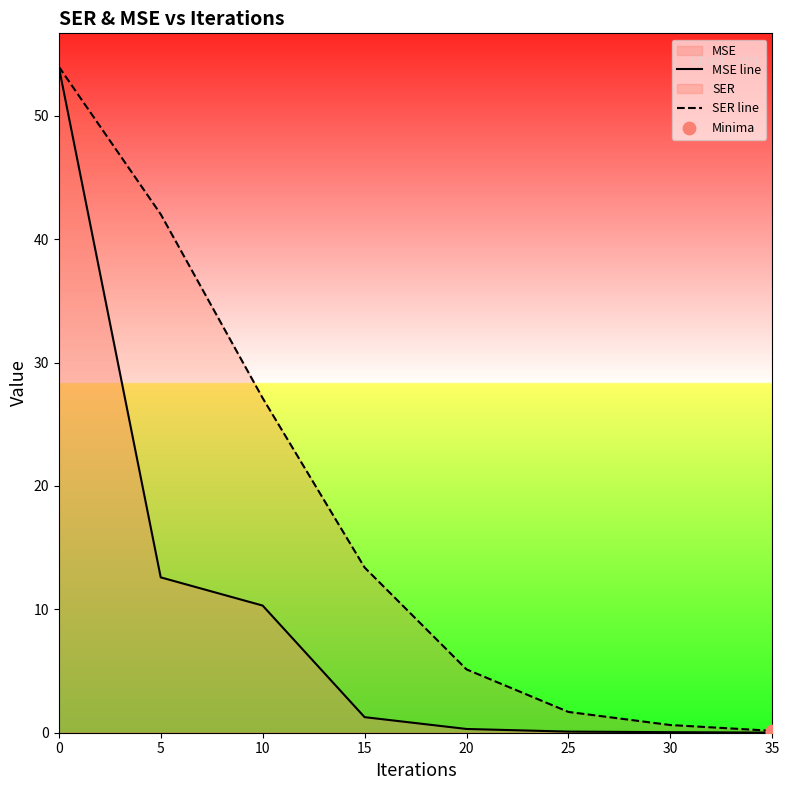

Which series has the widest spread of Y values?

MSE